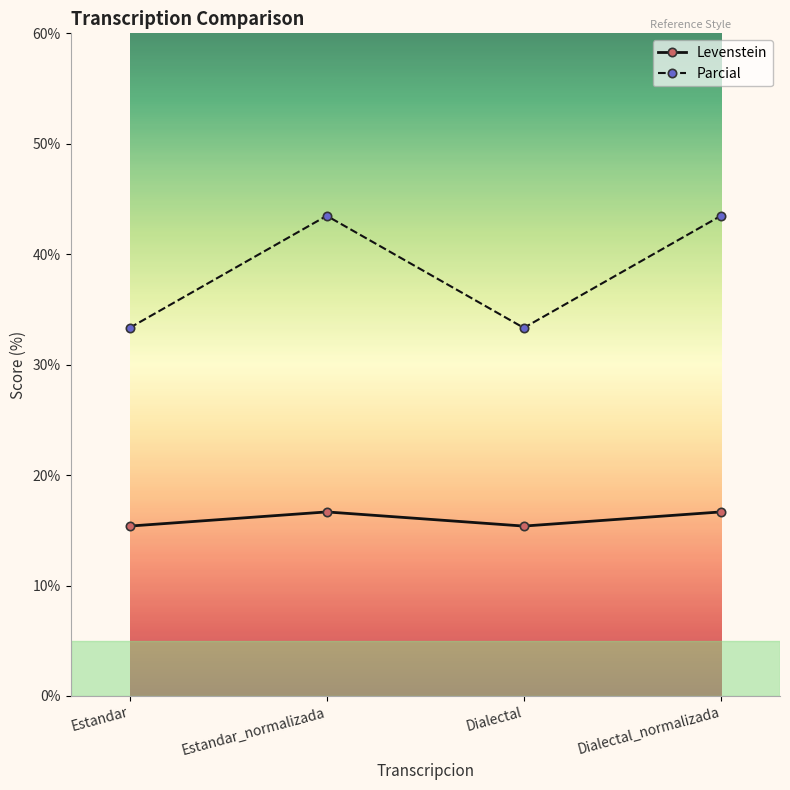

Reading left to right, extract all data points from this chart.

Levenstein: 15.4	16.7	15.4	16.7
Parcial: 33.3	43.5	33.3	43.5